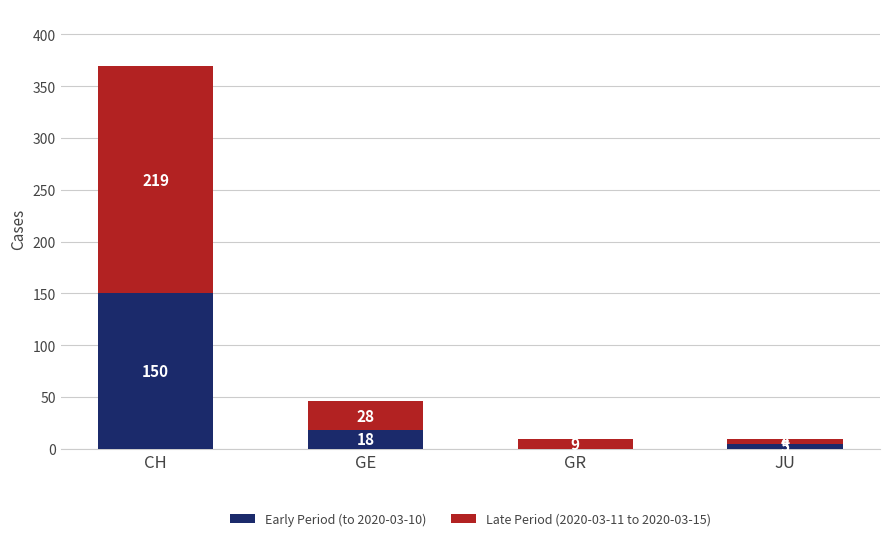

What is the total value across all series at GR?

9